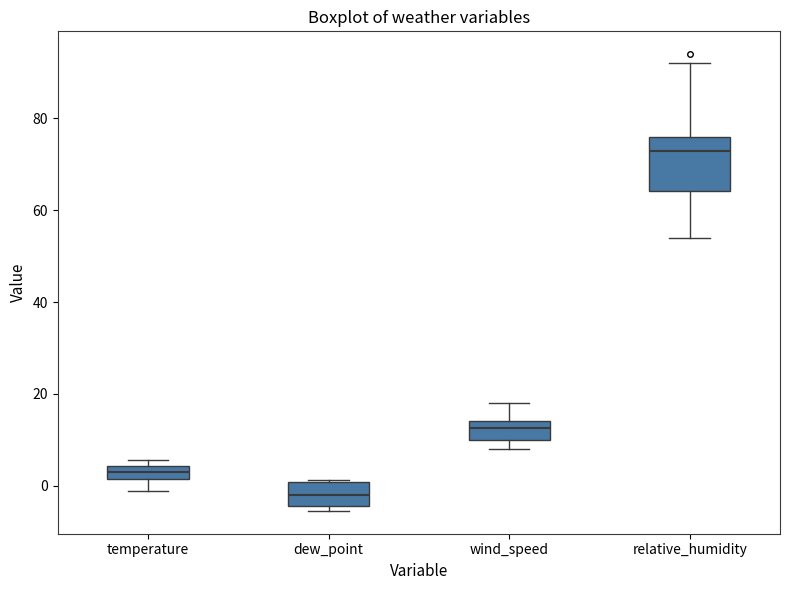

Which box's median line is the highest?

relative_humidity